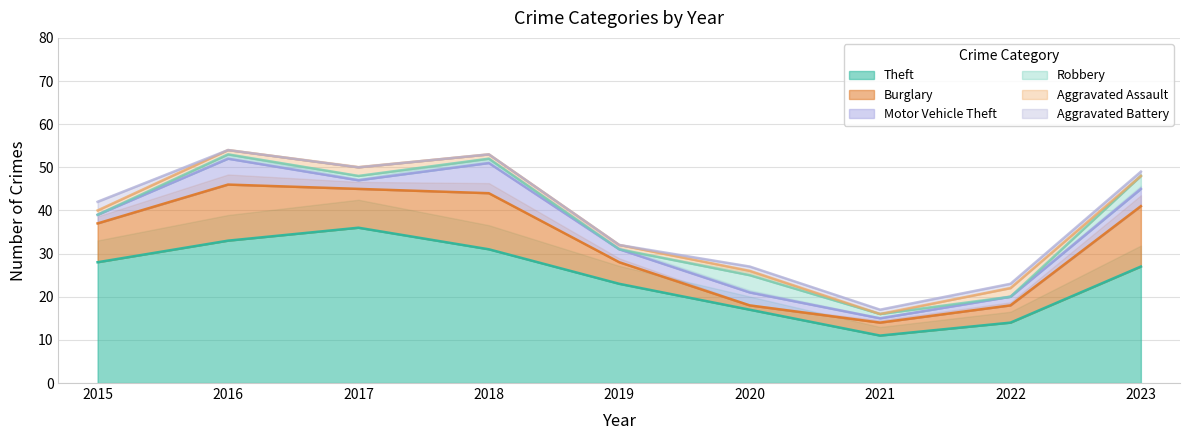

What is the maximum value for Aggravated Battery?

2